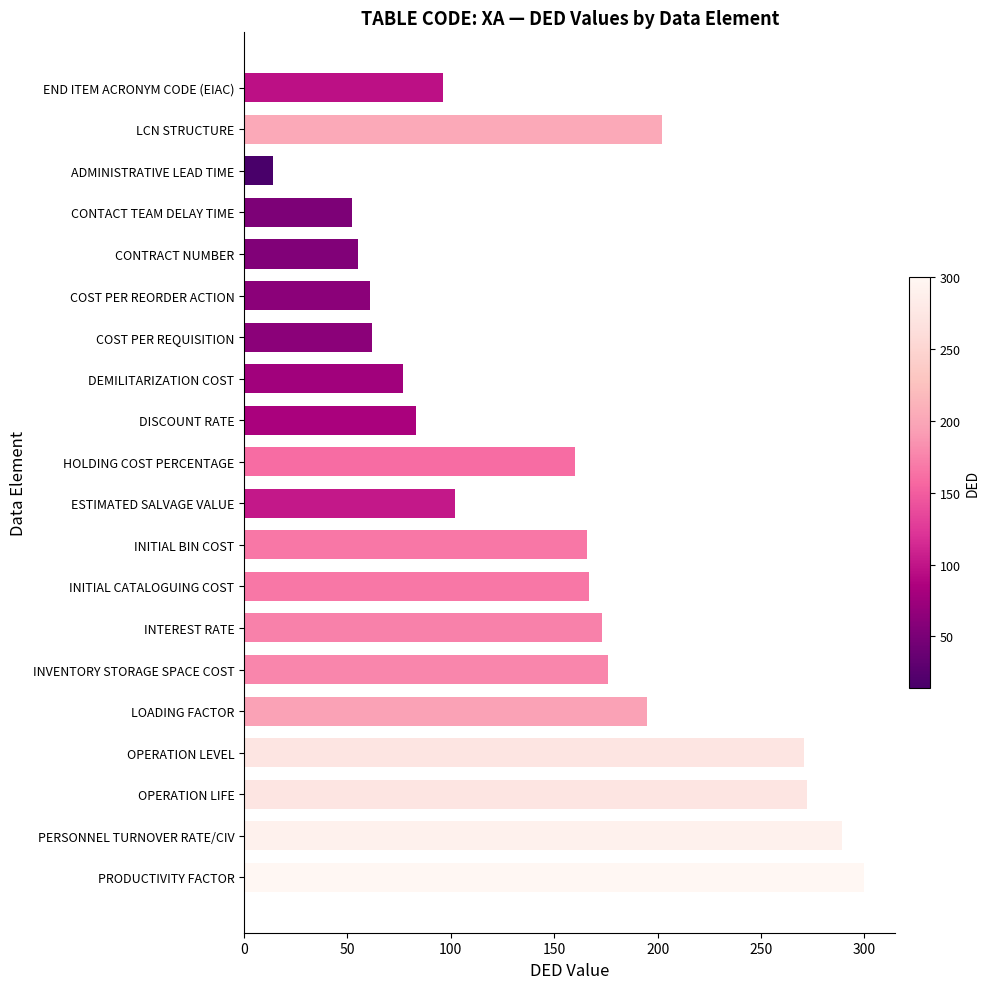

Are the bars horizontal?

Yes